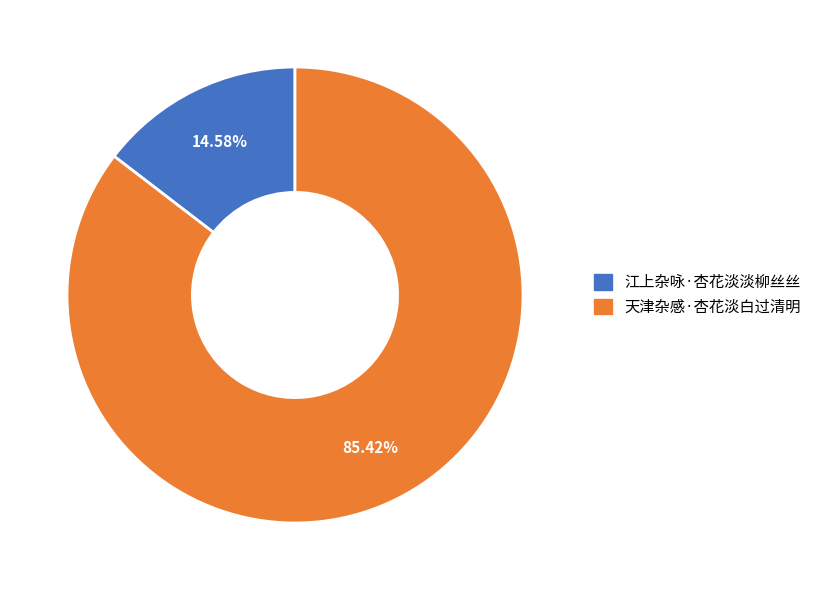

Count the number of slices in the pie.

2